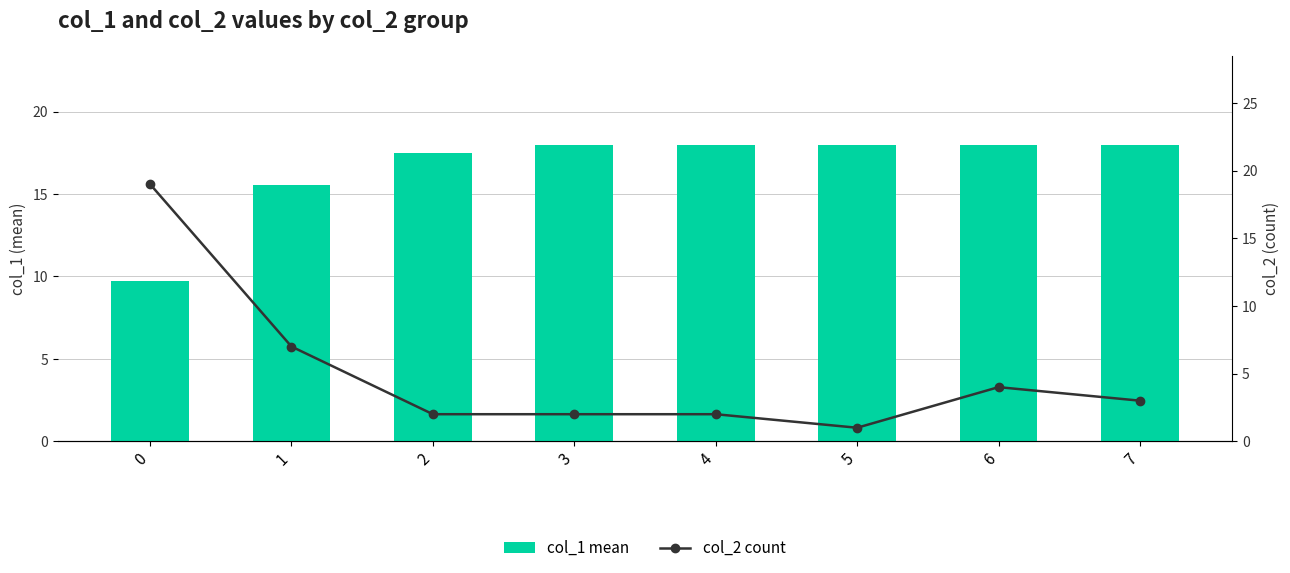

Which series has the widest spread of values?

col_2 count